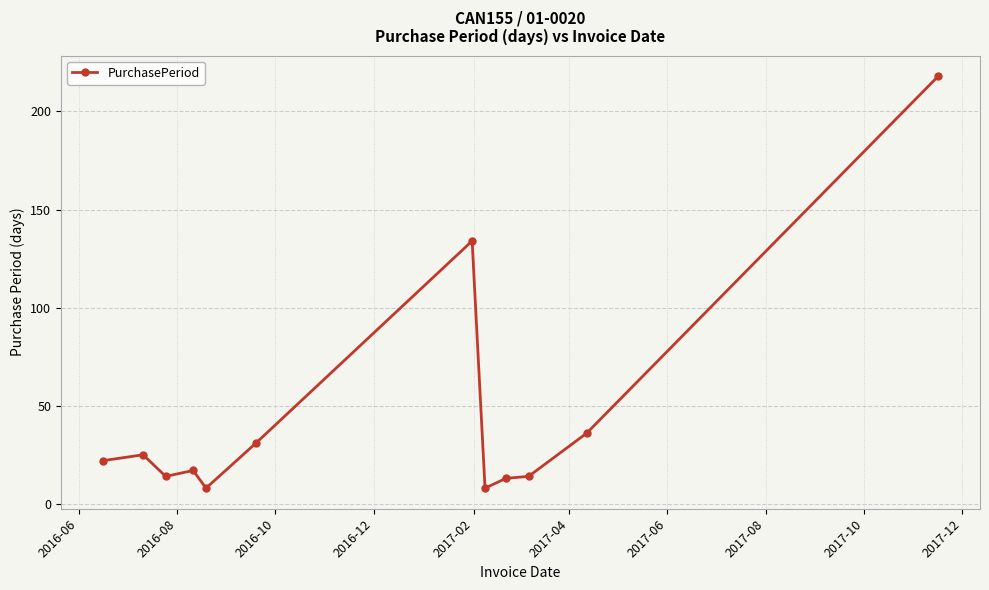

What is the value of the 8th point from the left?

8